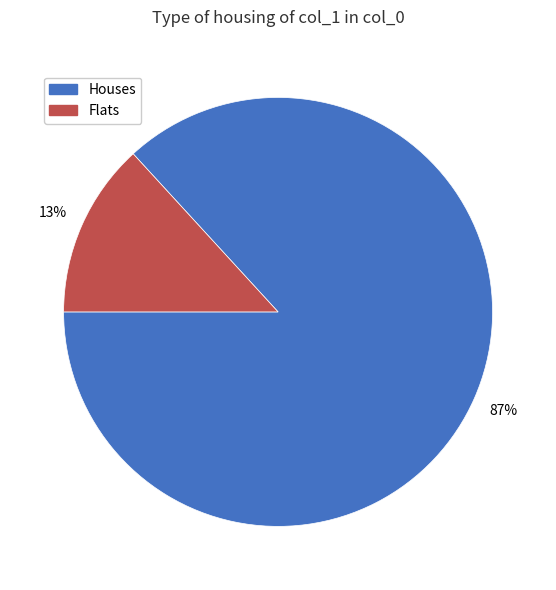

Is there any slice that represents more than half of the pie?

Yes